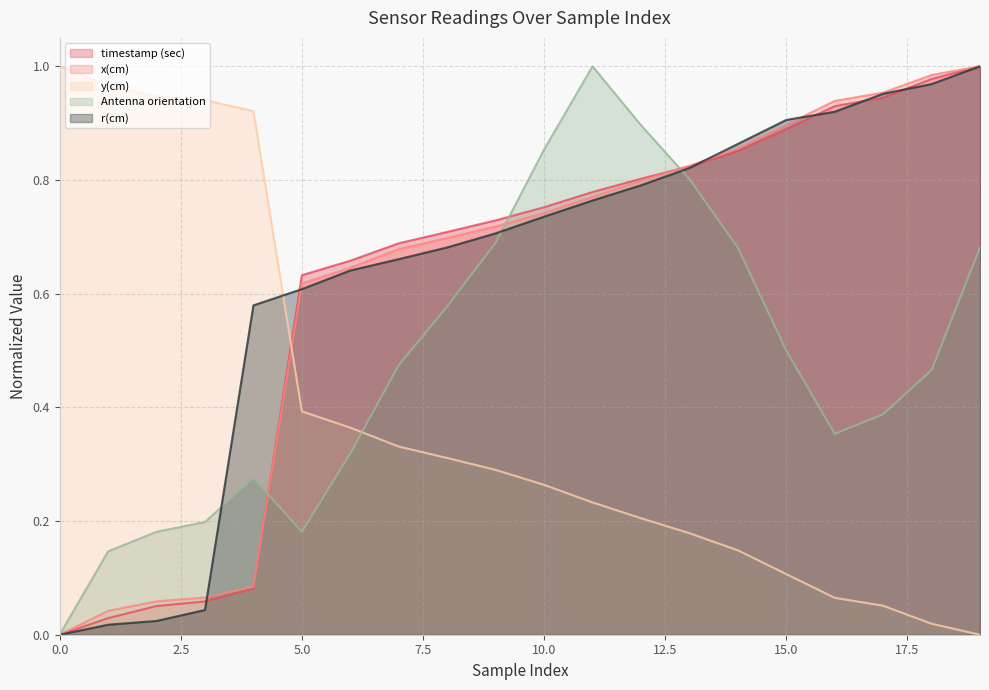

True or false: y(cm) has more than 2 interior local peaks.

False